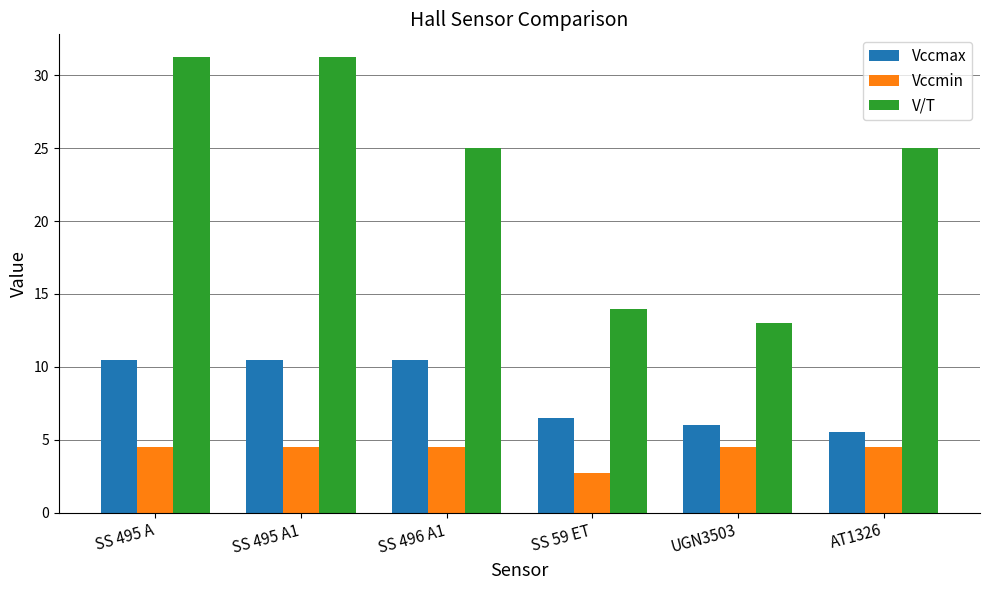

Which series changed the most between SS 495 A1 and UGN3503?

V/T